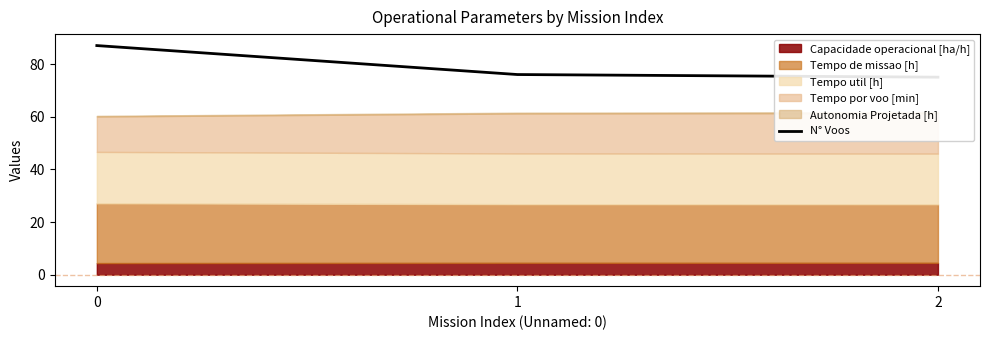

The value at 2 is 75. True or false?

True